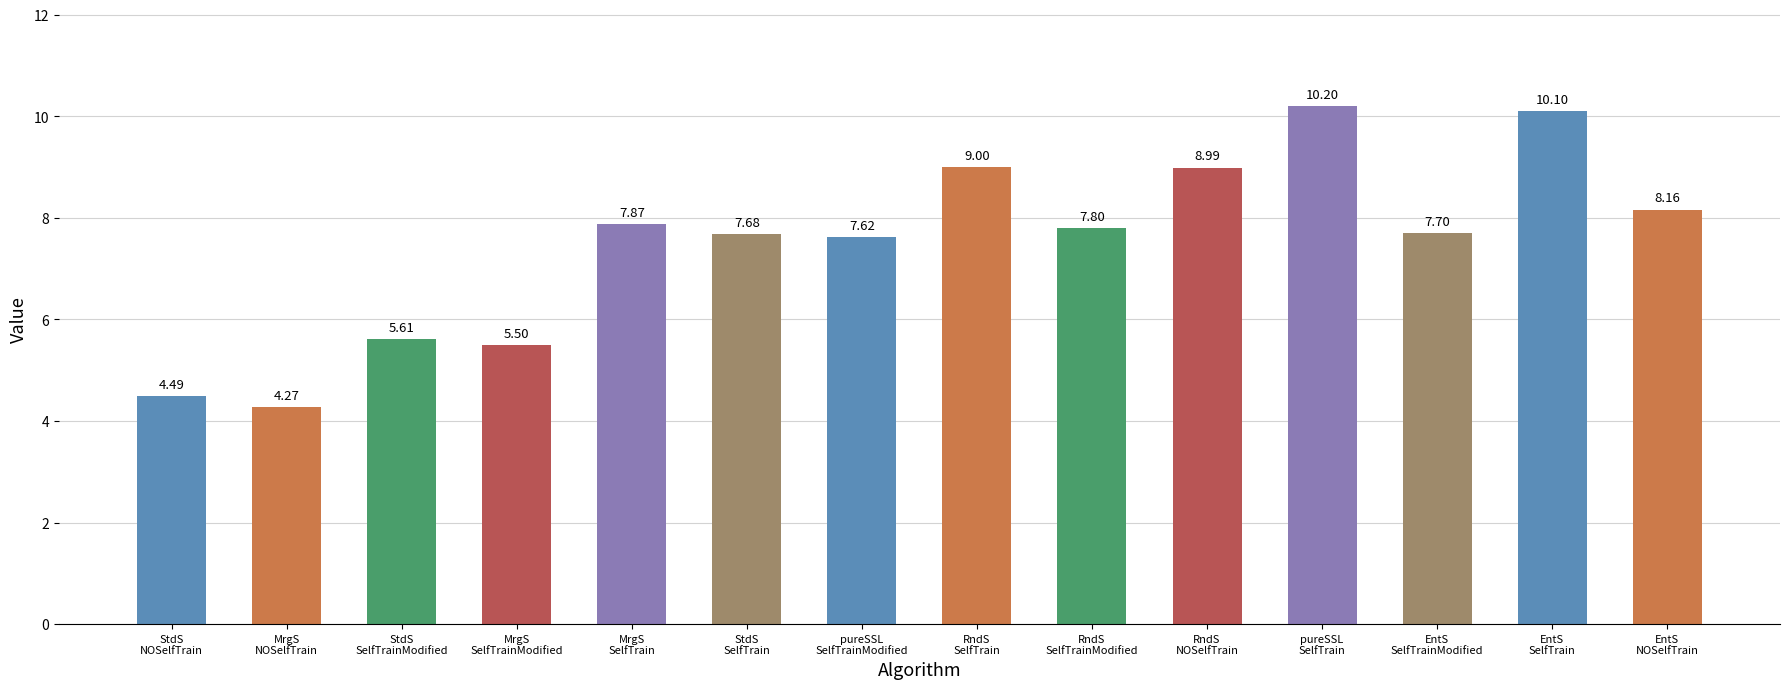

What is the value of the 5th bar from the left?

7.9